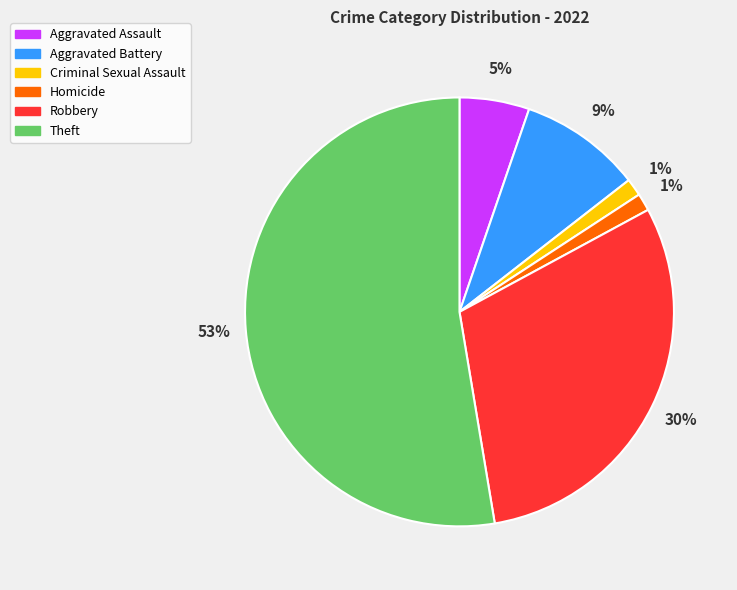

How many segments does this pie chart have?

6